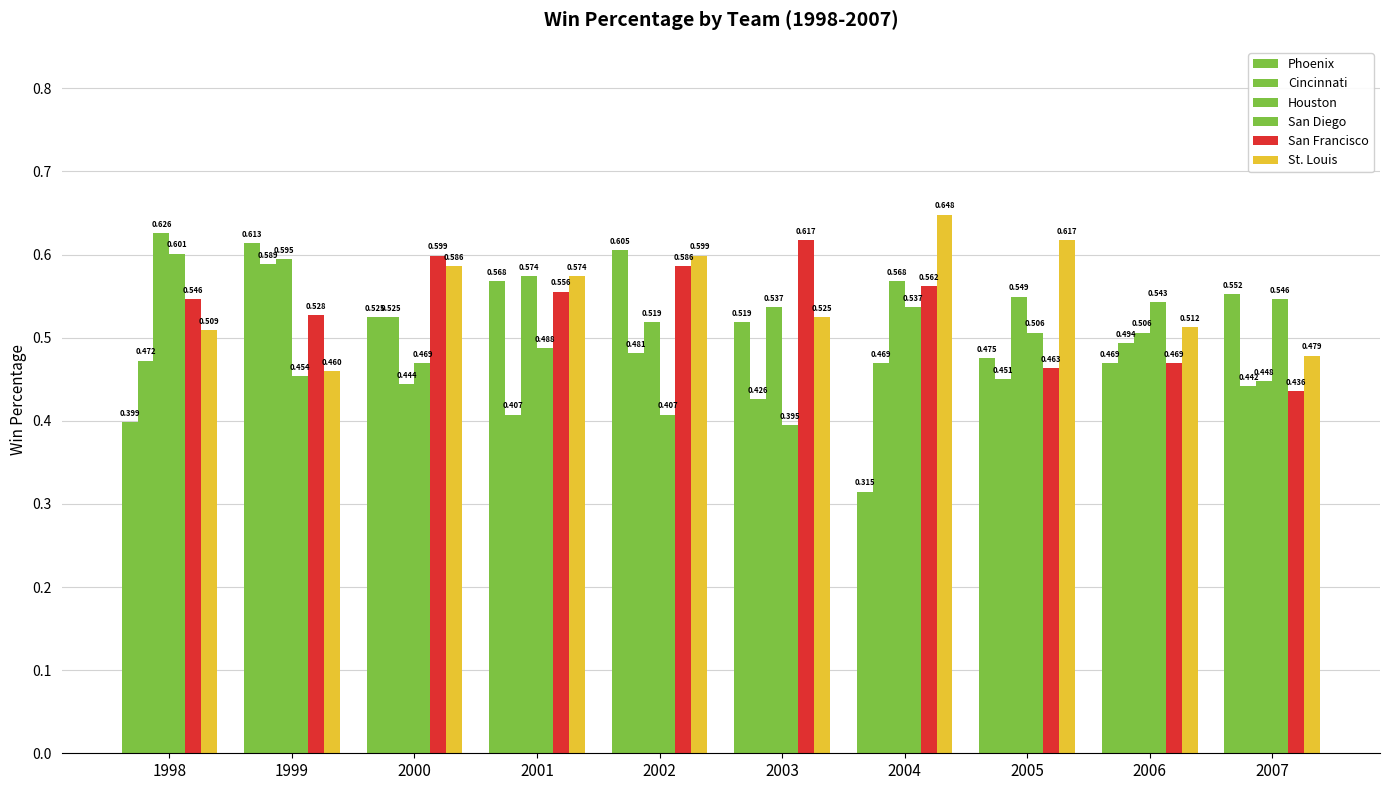

At which category is the sum across all series the highest?

1999